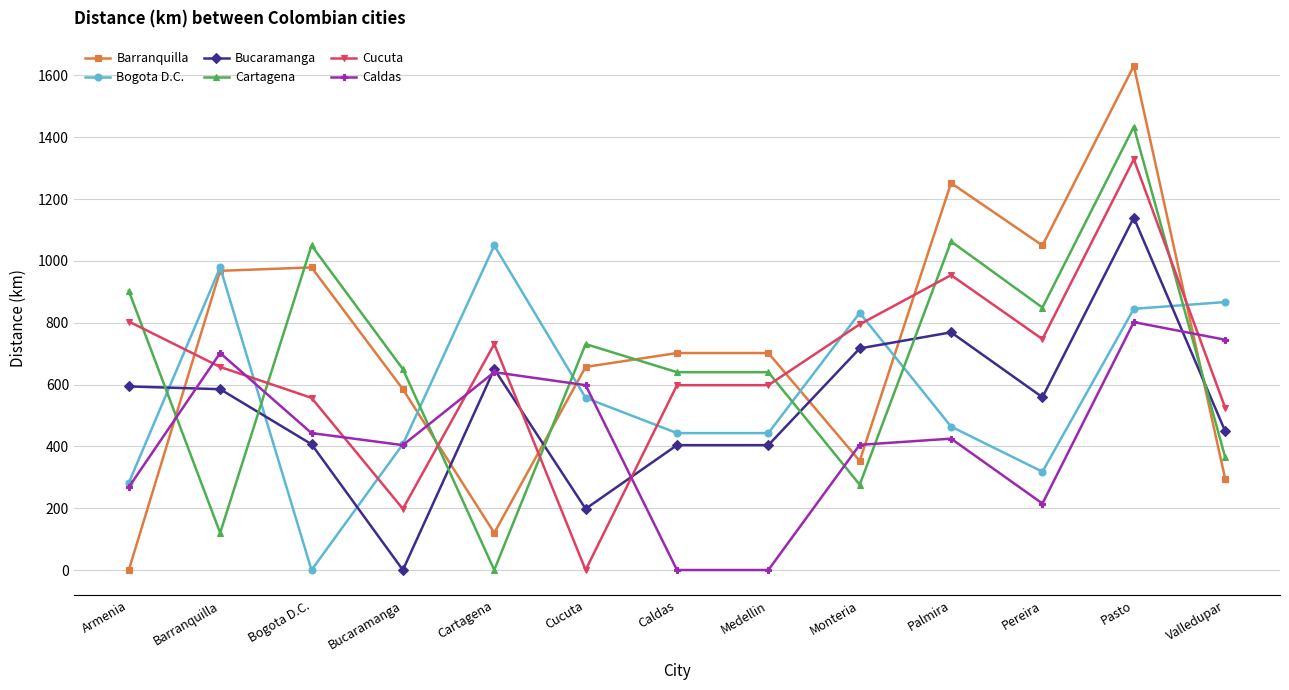

What is the greatest value displayed?

1631